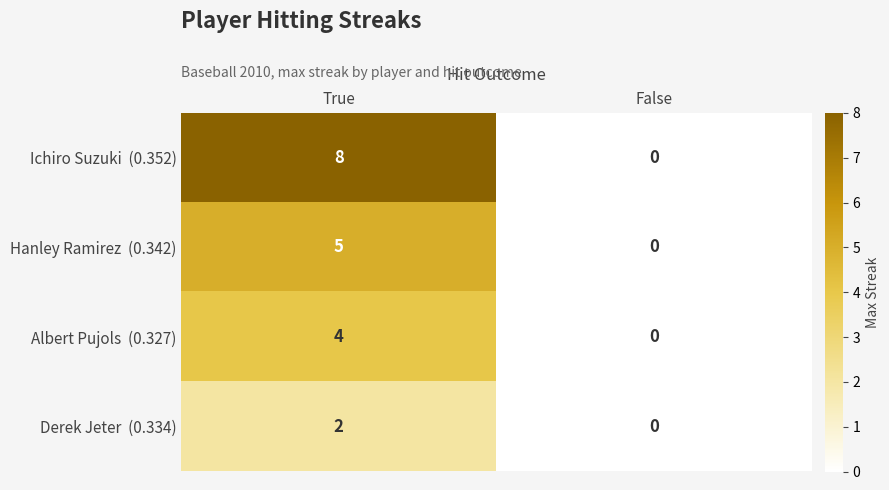

Which label corresponds to the largest value in the chart?

True